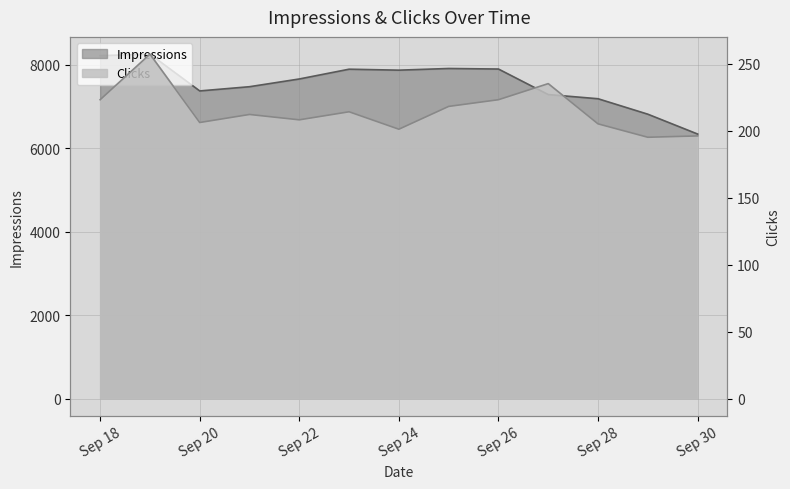

Rank the categories by Clicks value from lowest to highest.

2024-09-29, 2024-09-30, 2024-09-24, 2024-09-28, 2024-09-20, 2024-09-22, 2024-09-21, 2024-09-23, 2024-09-25, 2024-09-18, 2024-09-26, 2024-09-27, 2024-09-19